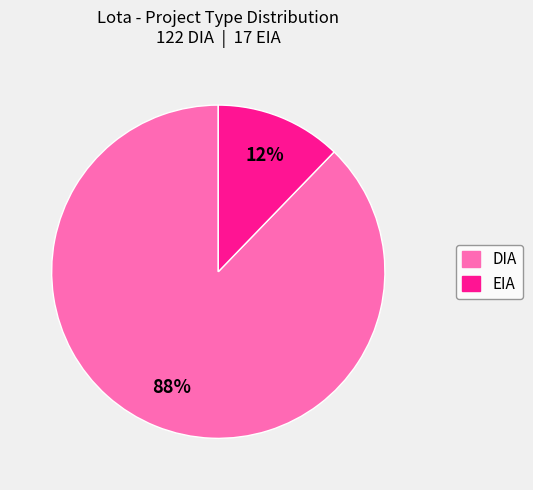

To the nearest percent, what is the combined percentage of EIA and DIA?

100%